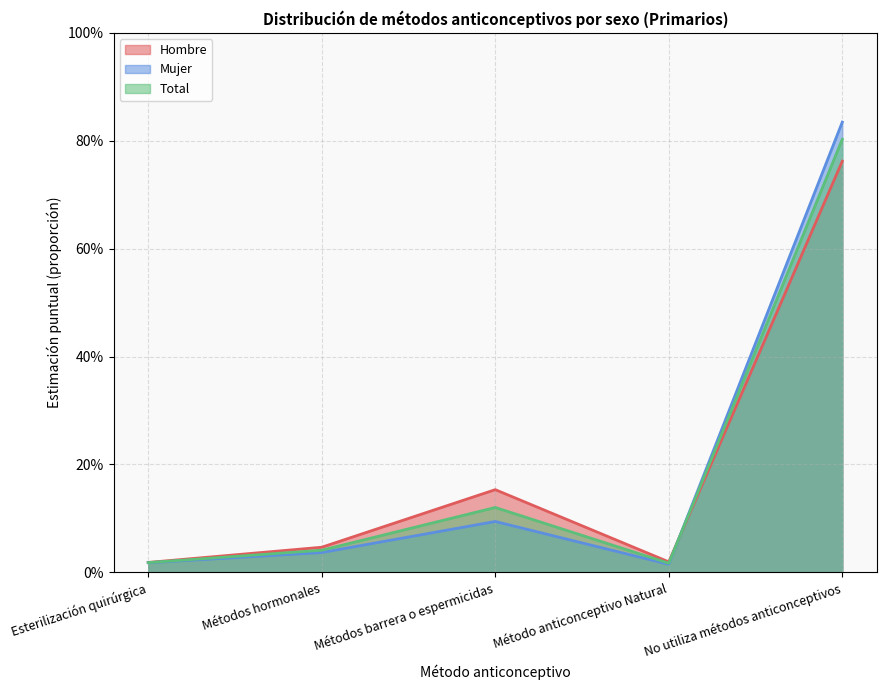

What are all the series names shown in the legend?

Hombre, Mujer, Total